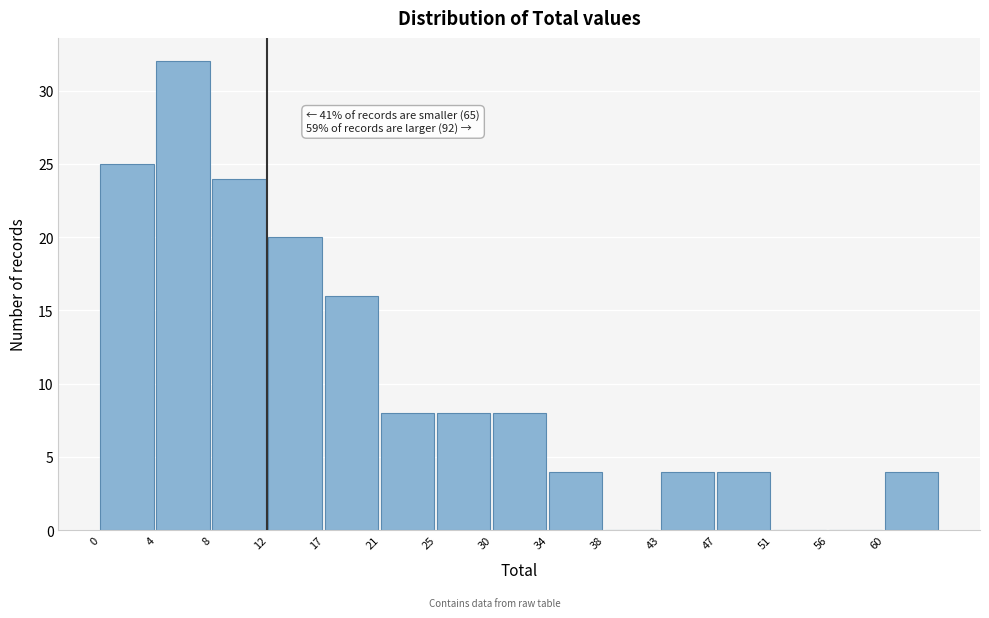

Reading right to left, extract all data points from this chart.

60=4	56=0	51=0	47=4	43=4	38=0	34=4	30=8	25=8	21=8	17=16	12=20	8=24	4=32	0=25